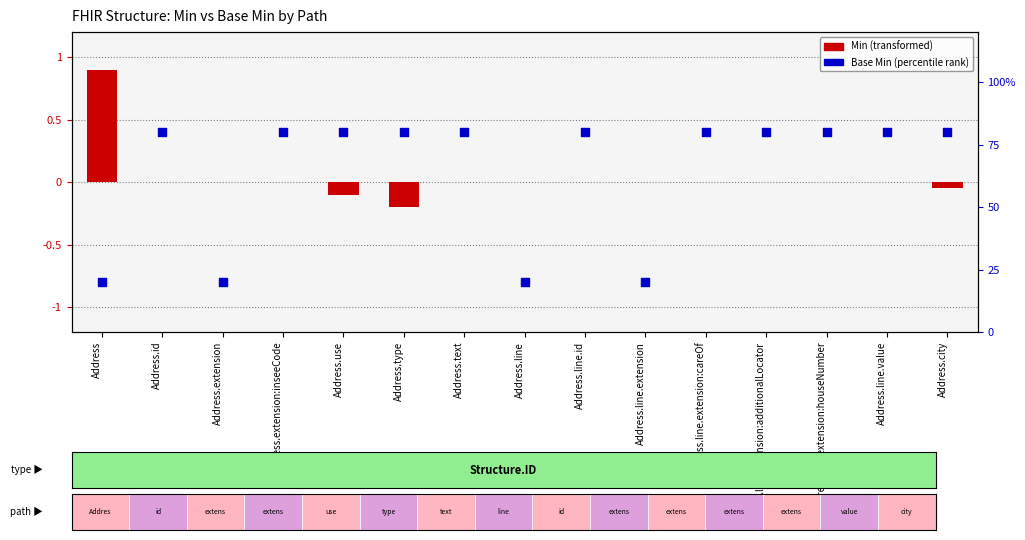

Which series has the largest total across all categories?

Base Min (percentile)